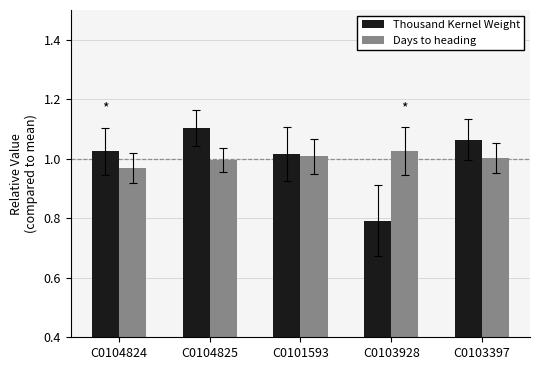

How many data points in Days to heading are above 1?

3